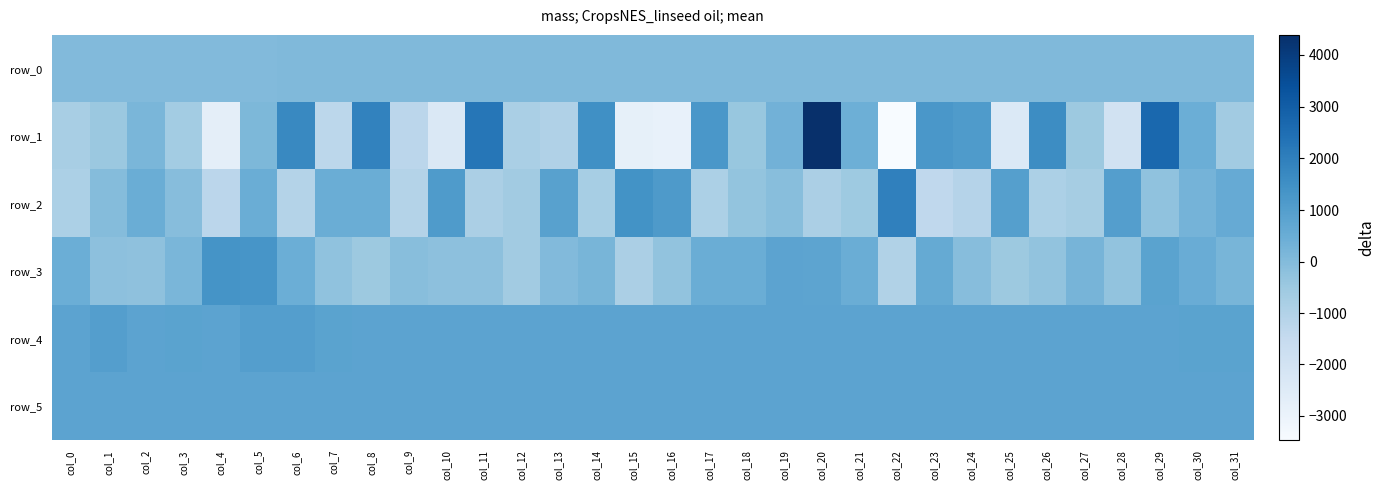

Where does the row_4 series first go above 828?

col_1